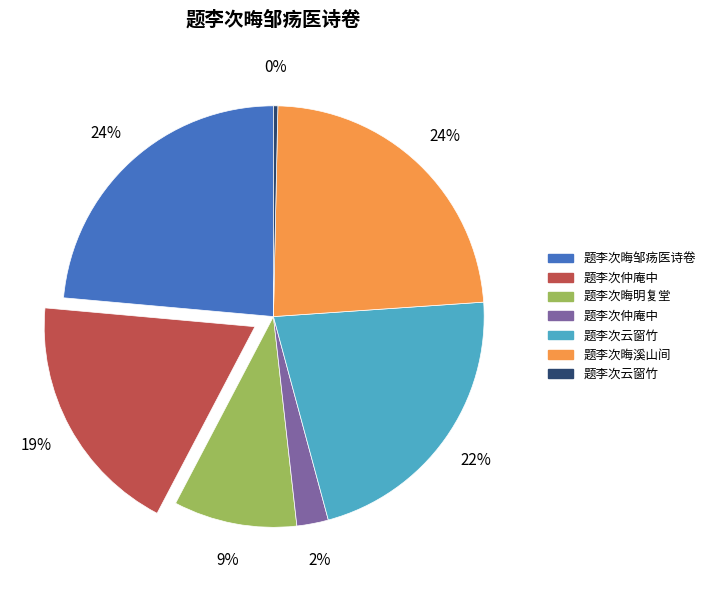

Does any single category account for the majority?

No